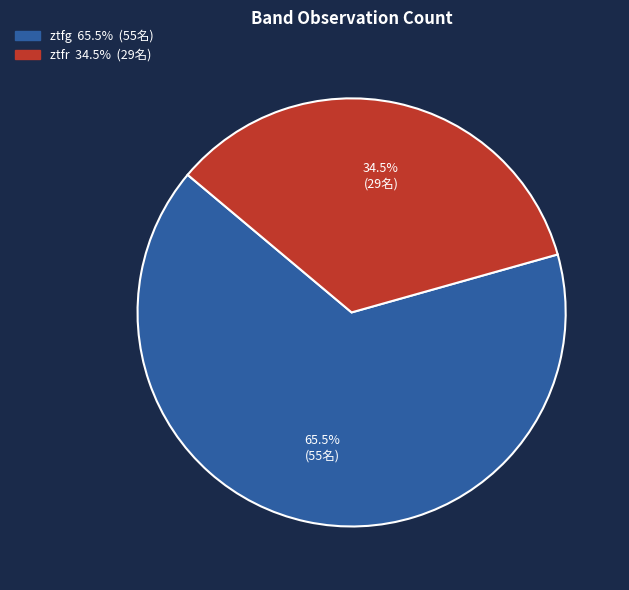

How many slices are in this pie chart?

2